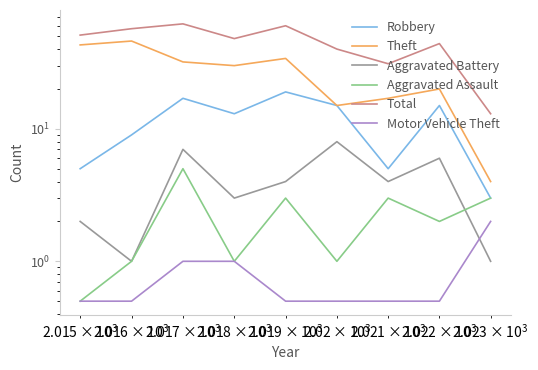

Which series has the largest range (max minus min)?

Total